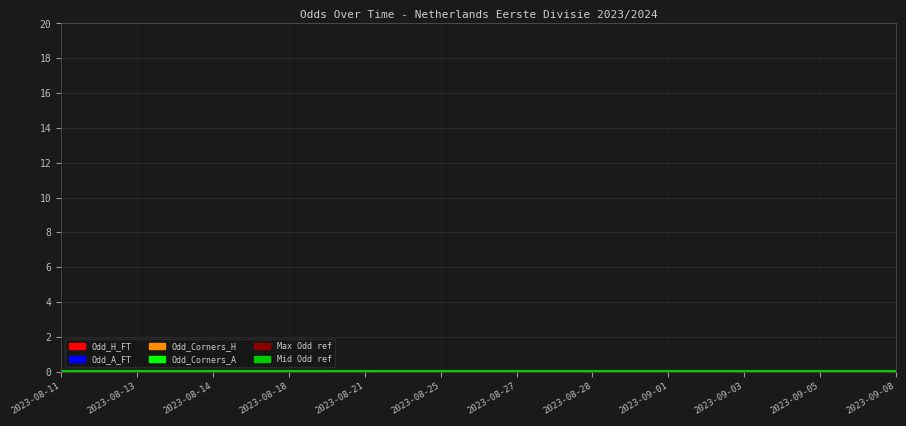

Which label corresponds to the largest value in the chart?

2023-08-11